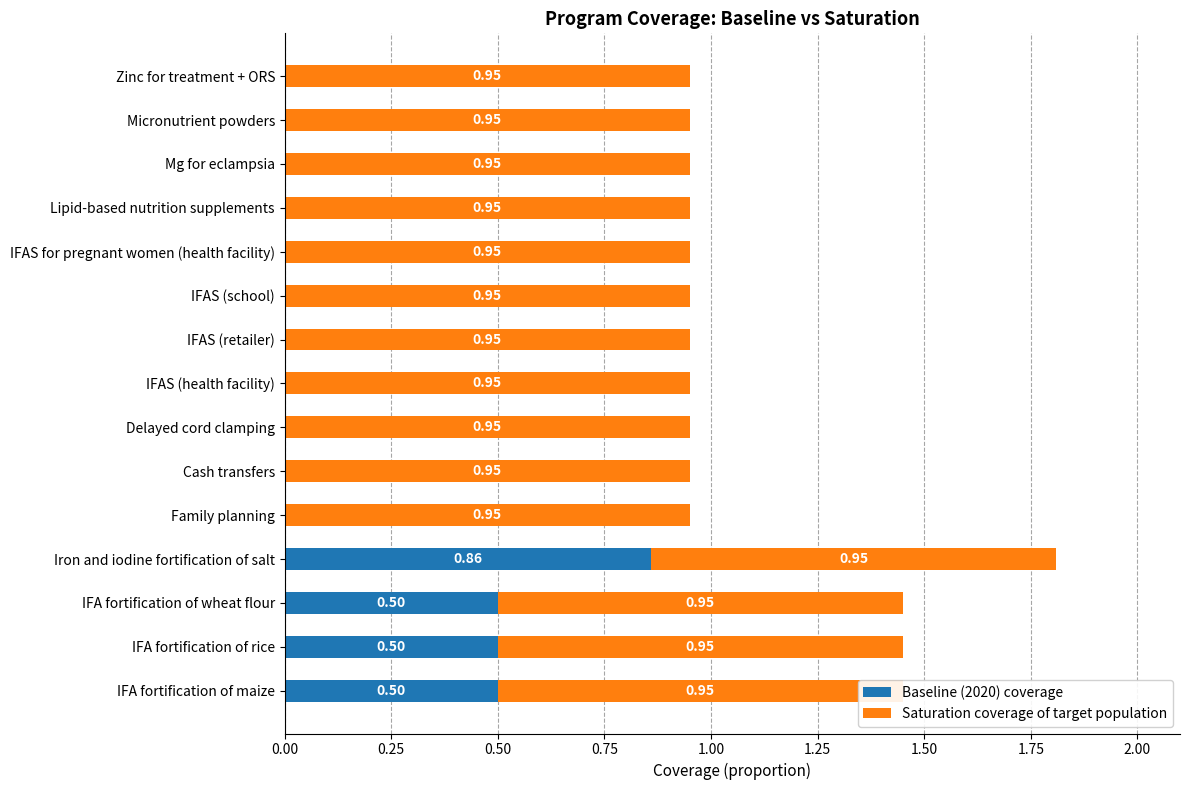

Count the Baseline (2020) coverage values in the range 0 to 1.

15